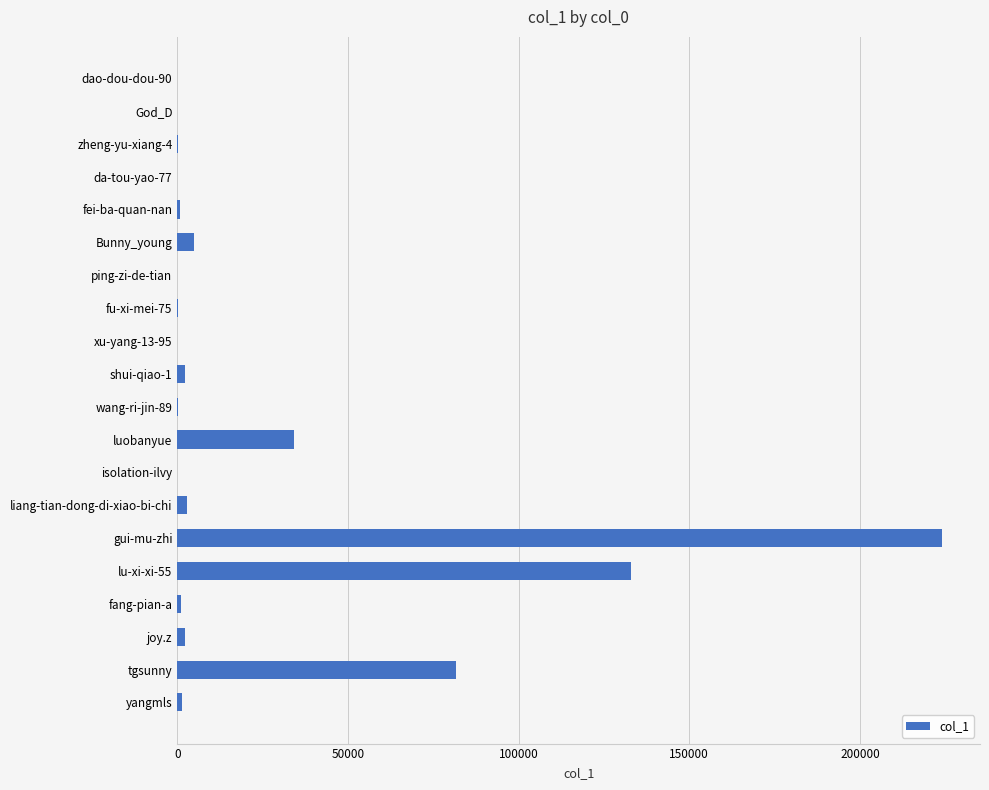

Where is the data nearest to the value 111999?

lu-xi-xi-55